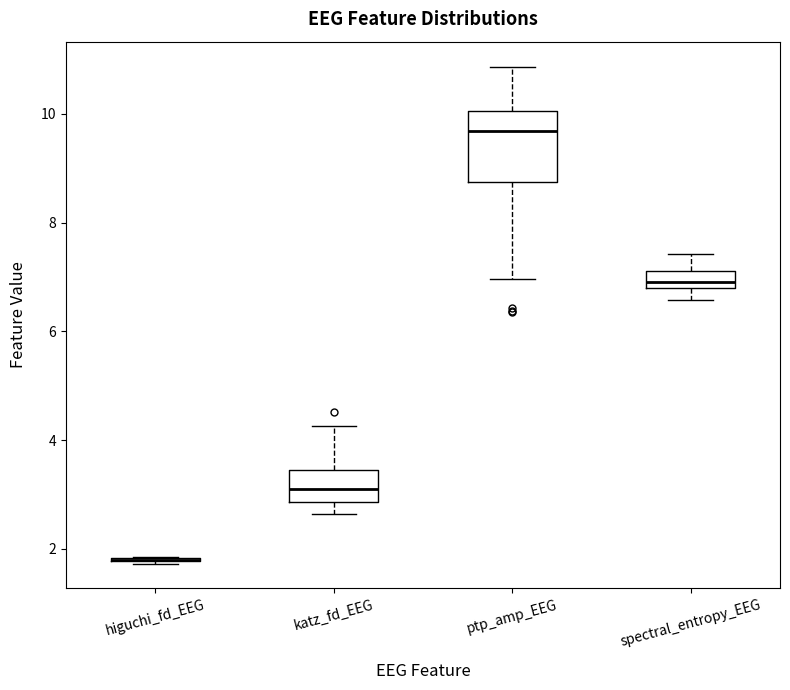

Where does the median line of the box for spectral_entropy_EEG sit on the y-axis? The values are not printed on the chart, so give them approximately, as read against the axis.

7.0